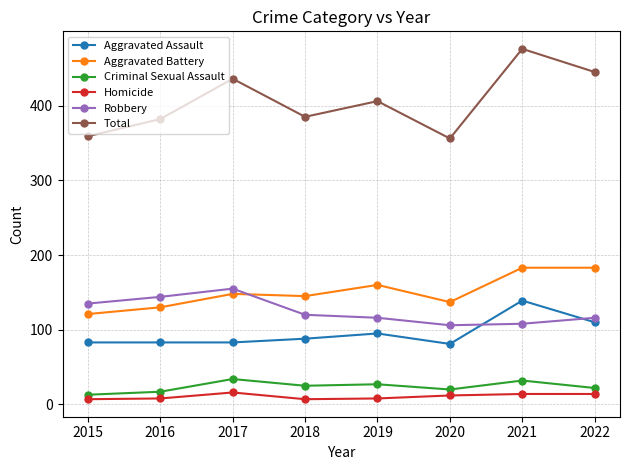

What is the difference between the highest and lowest values at 2018?

378